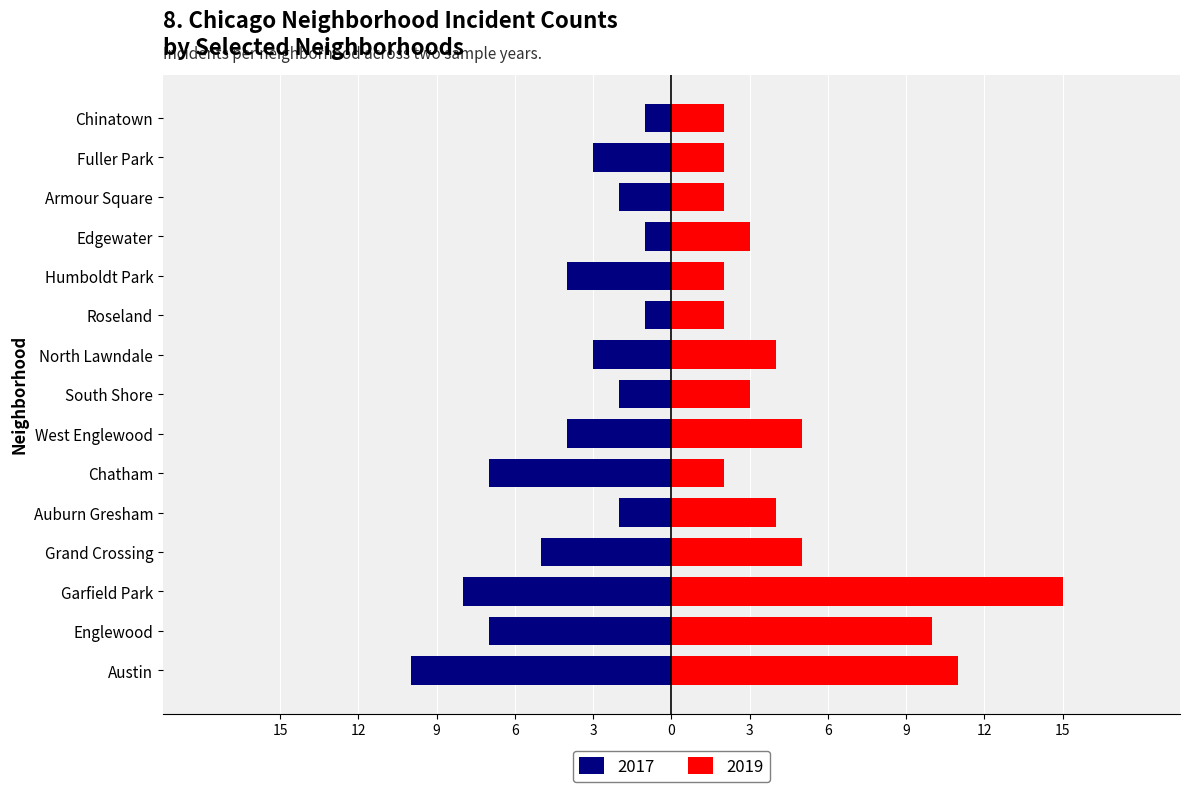

How many groups of bars are there?

15